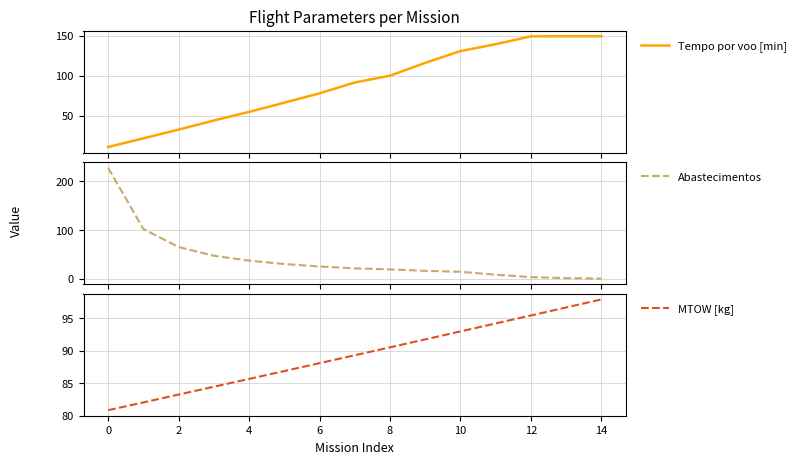

Does the chart display data point markers on the line(s)?

No